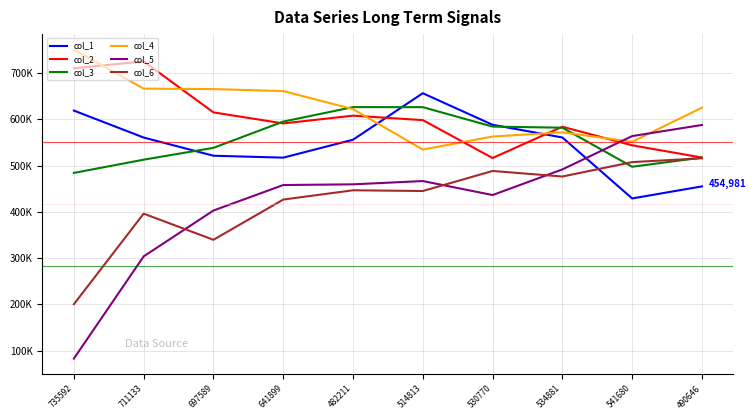

What is the difference between the maximum and second lowest values in the col_4 series?

199205